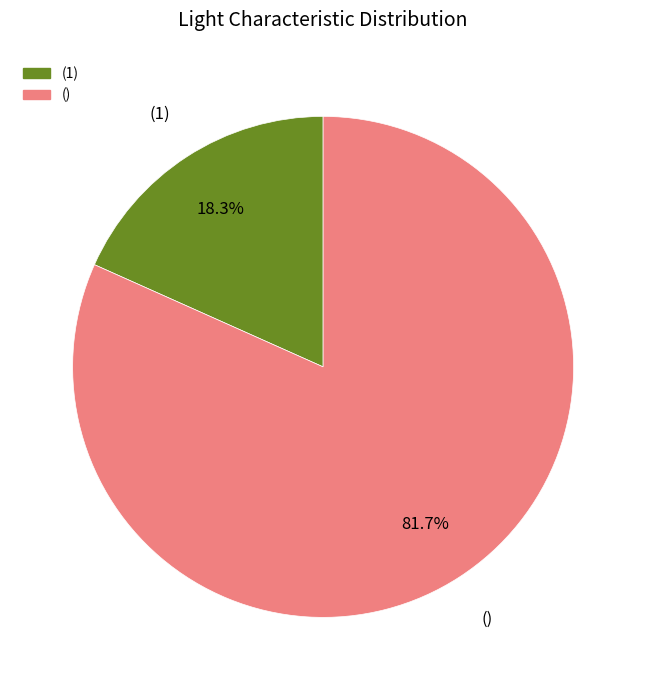

Is there any slice that represents more than half of the pie?

Yes